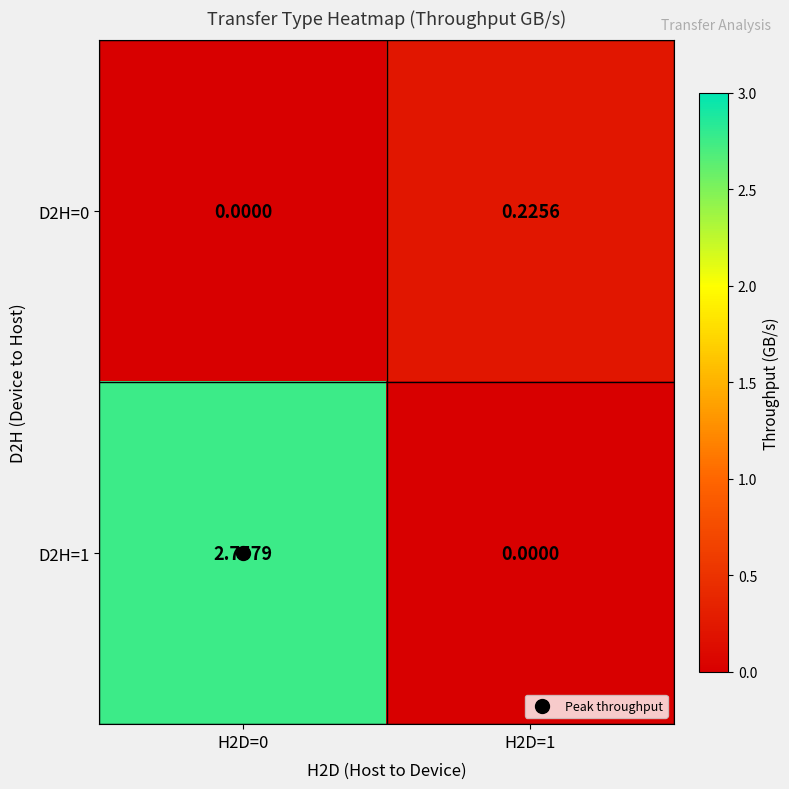

Reading left to right, what are all the values shown in this chart?

D2H=0: H2D=0=0.0	H2D=1=0.2
D2H=1: H2D=0=2.8	H2D=1=0.0